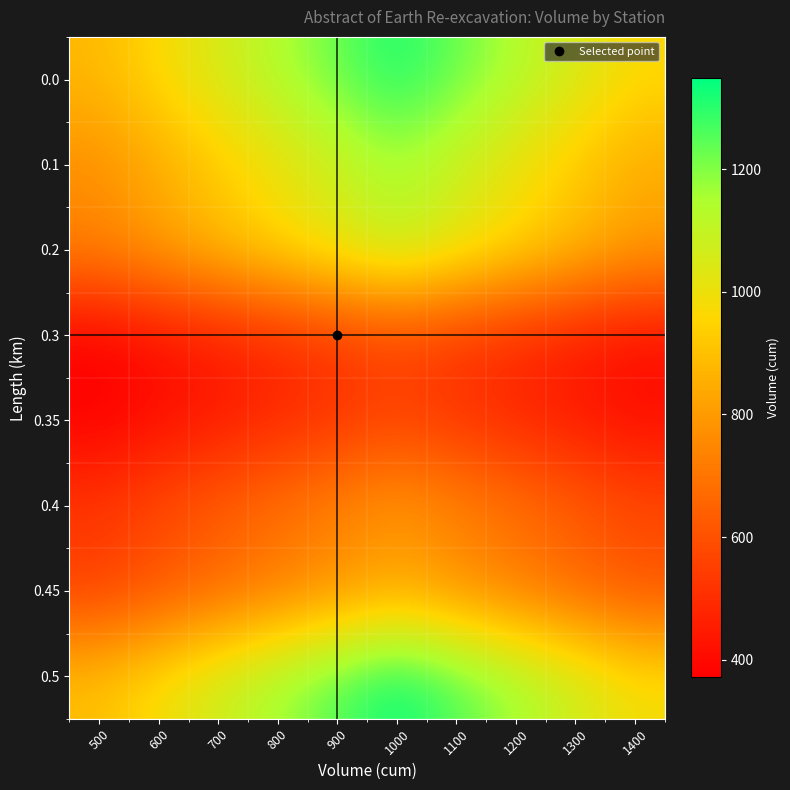

What is the spread (max minus min) of values at 500?

528.1